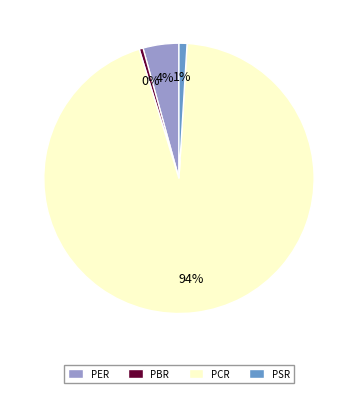

What is the ratio of the value at PCR to the value at PBR?

201.4